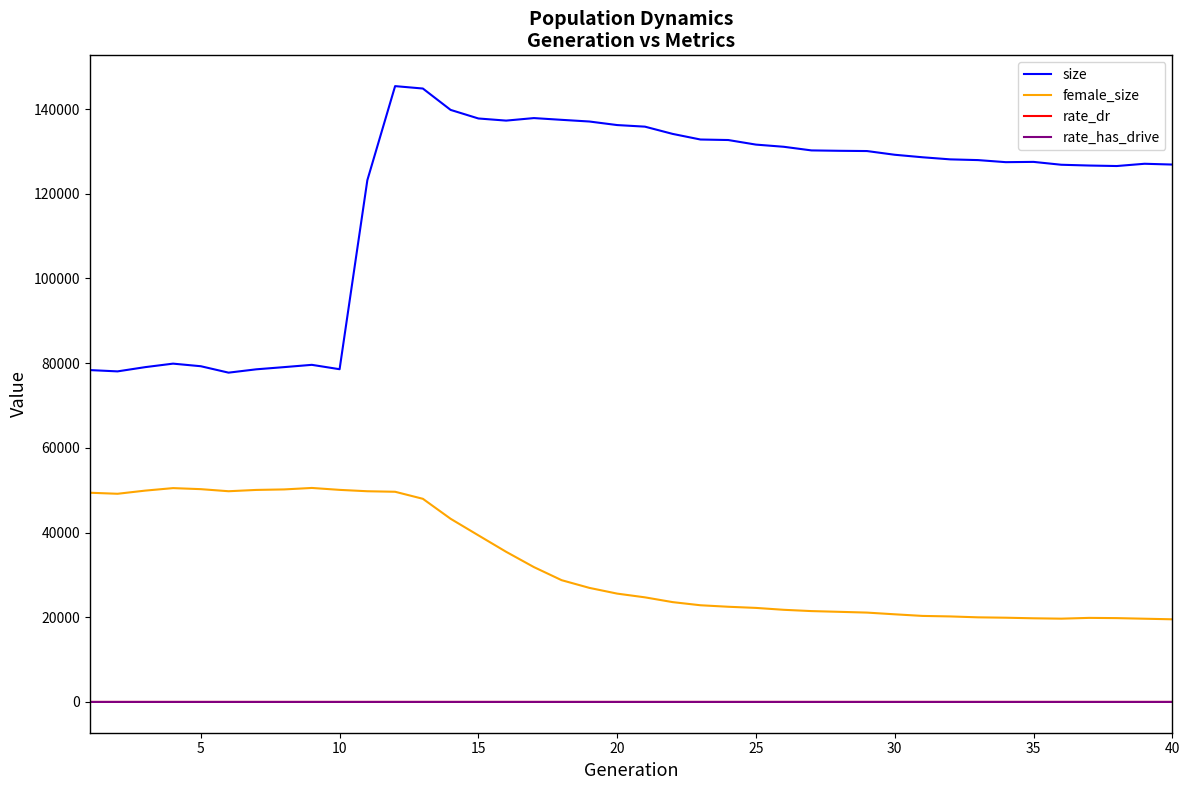

Which series has the largest total across all categories?

size